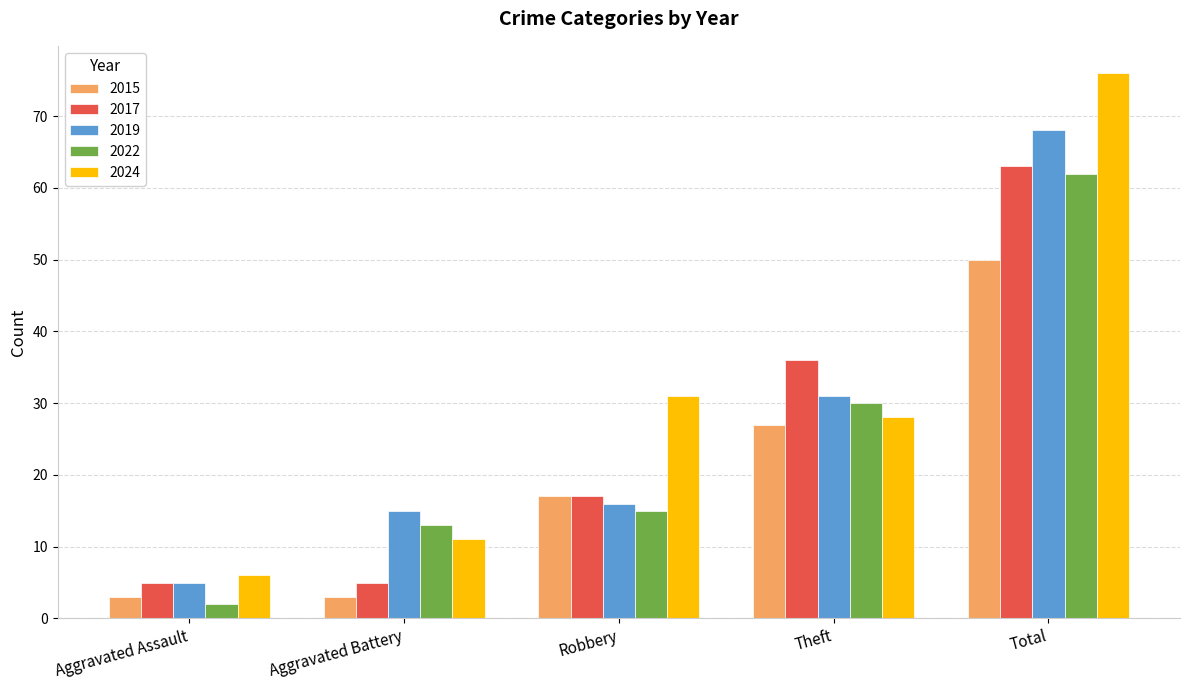

What is the value of the 2015 bar at the 4th from the left?

27